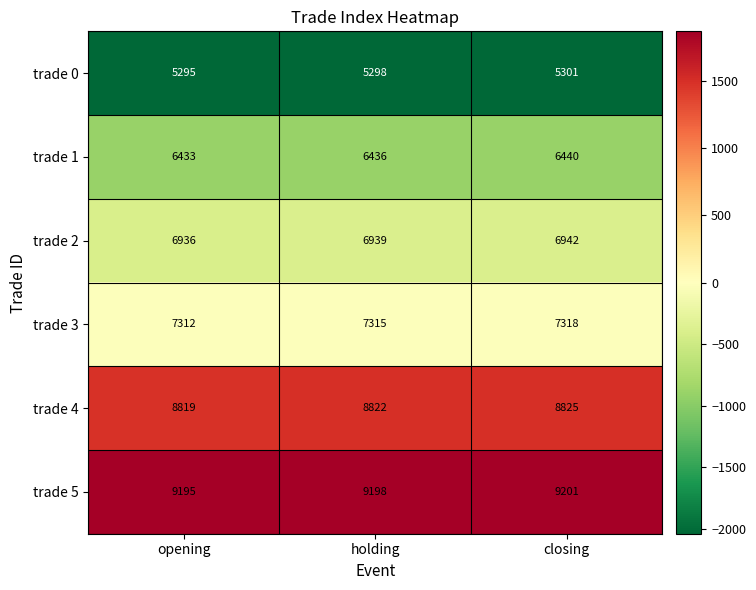

Rank the categories by trade 2 value from highest to lowest.

closing, holding, opening